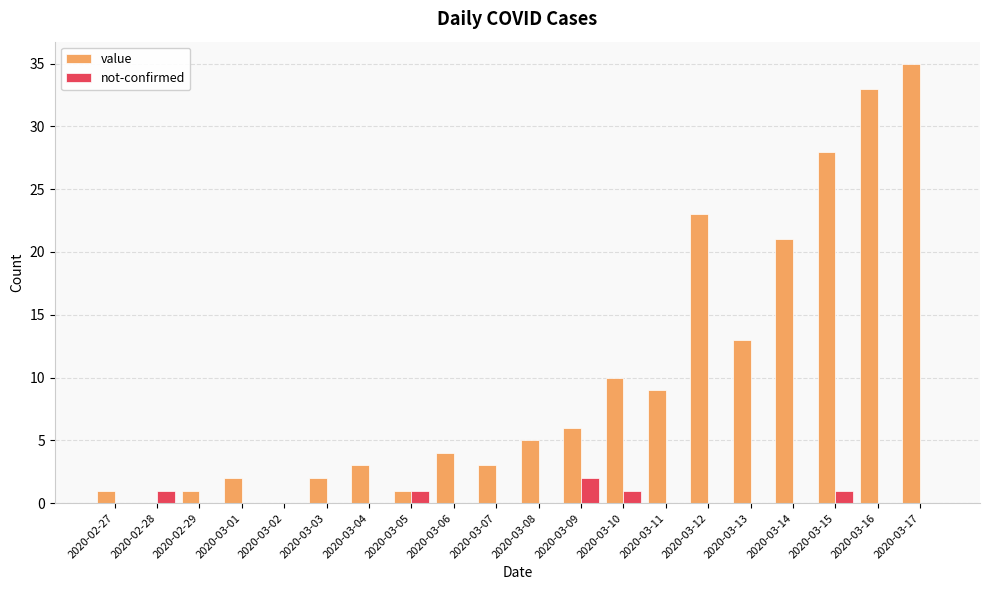

Count the not-confirmed values in the range 0 to 1.

19